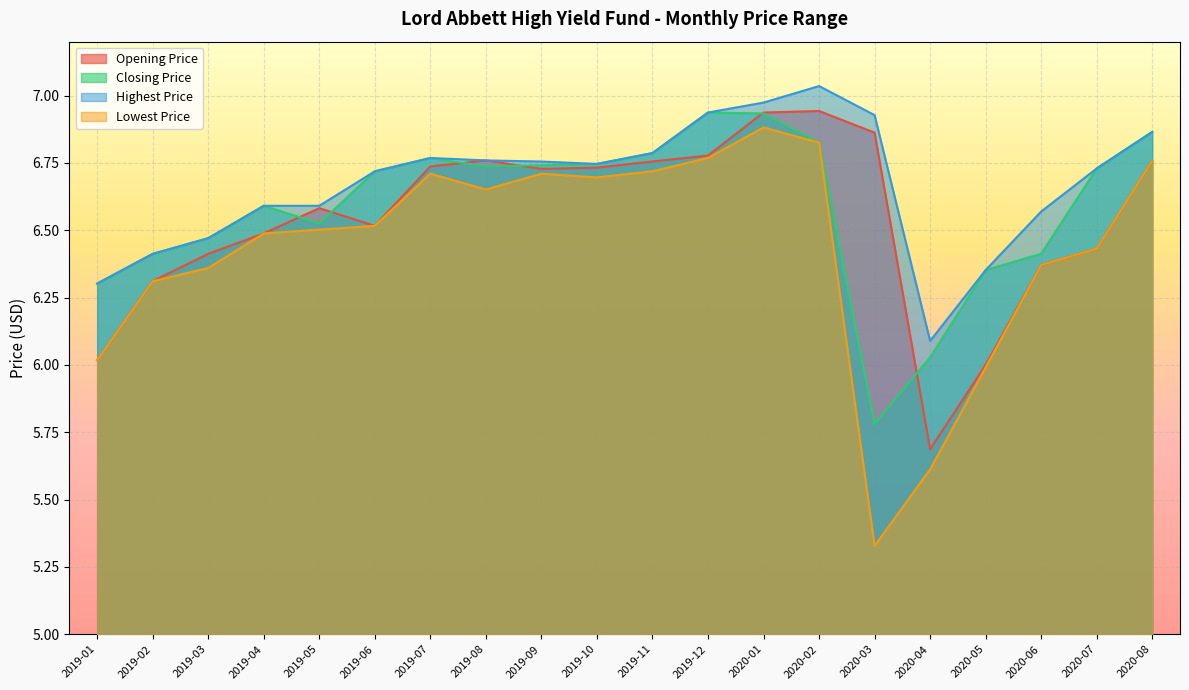

What is the approximate value of Lowest Price at 2020-02?

6.8